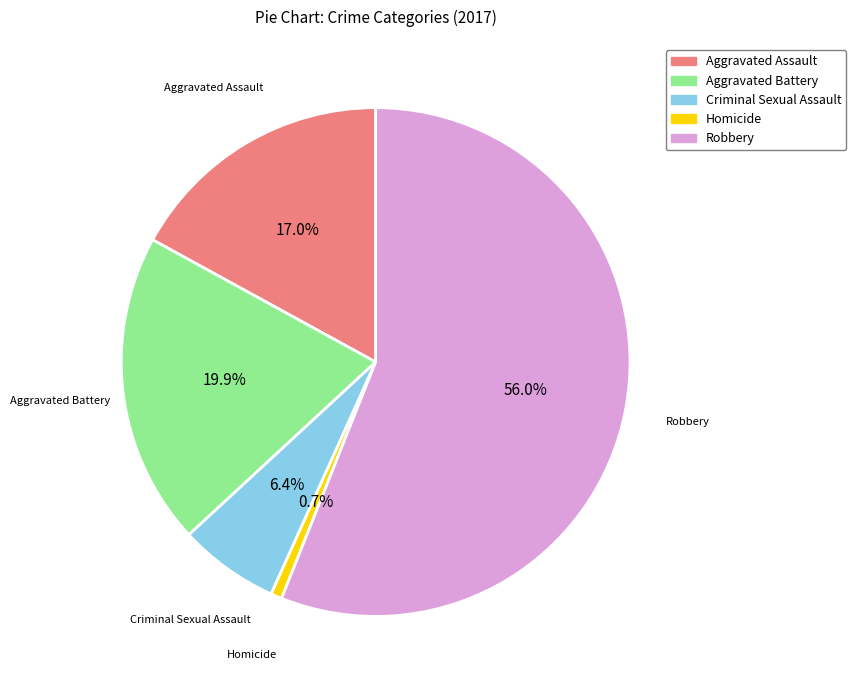

To the nearest percent, what portion does Aggravated Battery represent?

20%